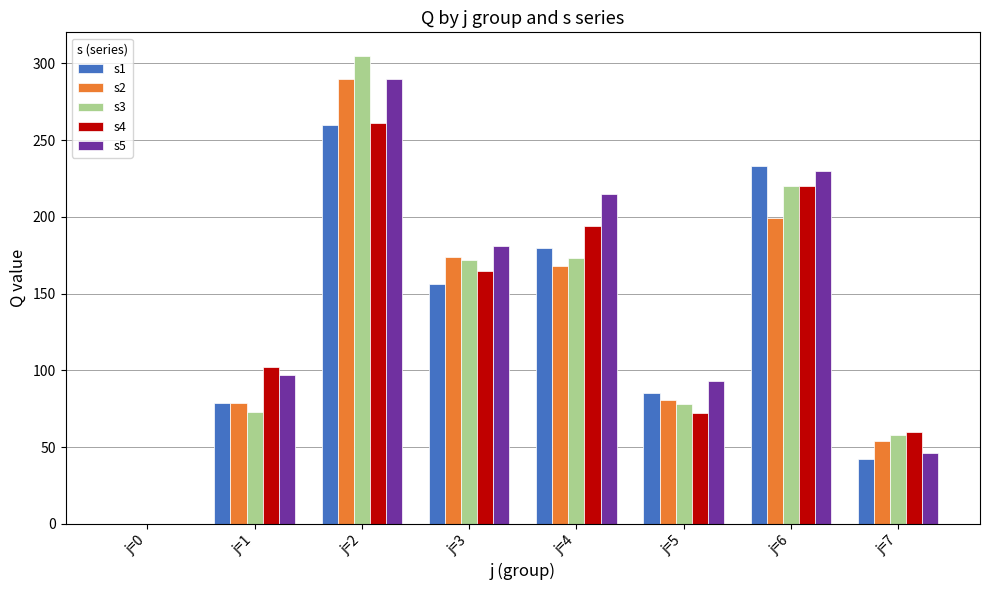

What is the average value of the s4 series?

134